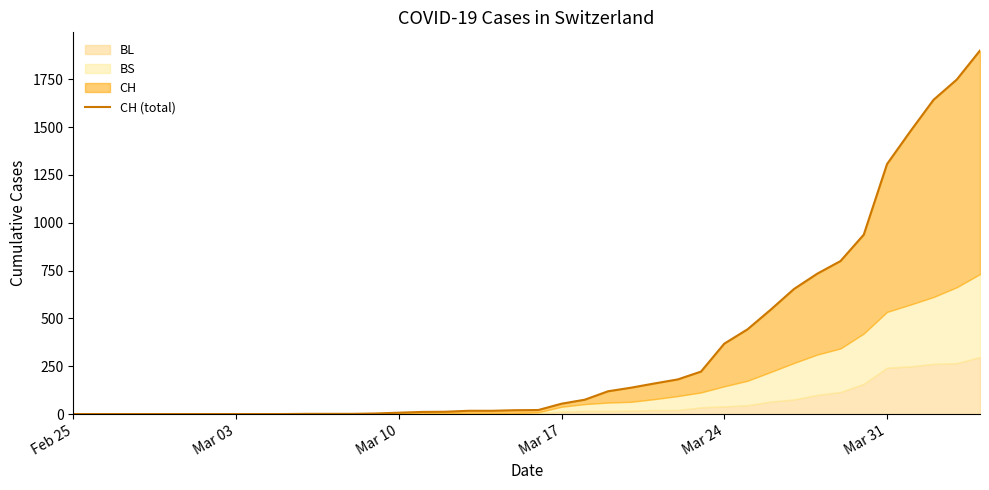

What is the difference between the maximum and minimum values?

1901